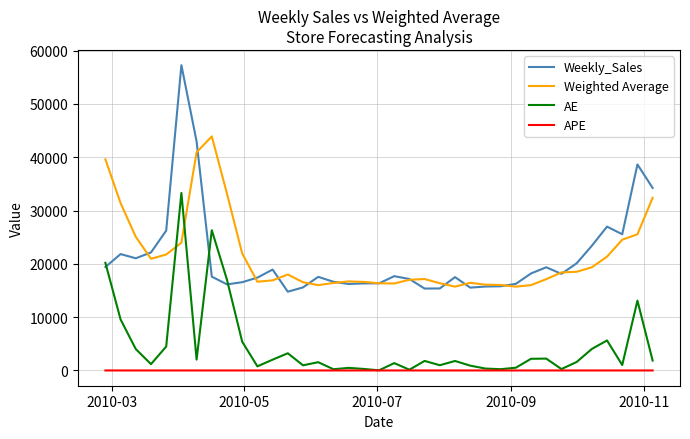

Rank the series by their maximum value, from lowest to highest.

APE, AE, Weighted Average, Weekly_Sales